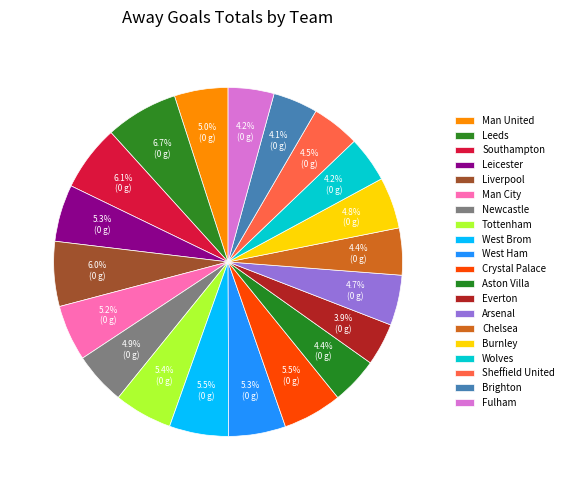

What is the ratio of the value at West Ham to the value at Man City?

1.0